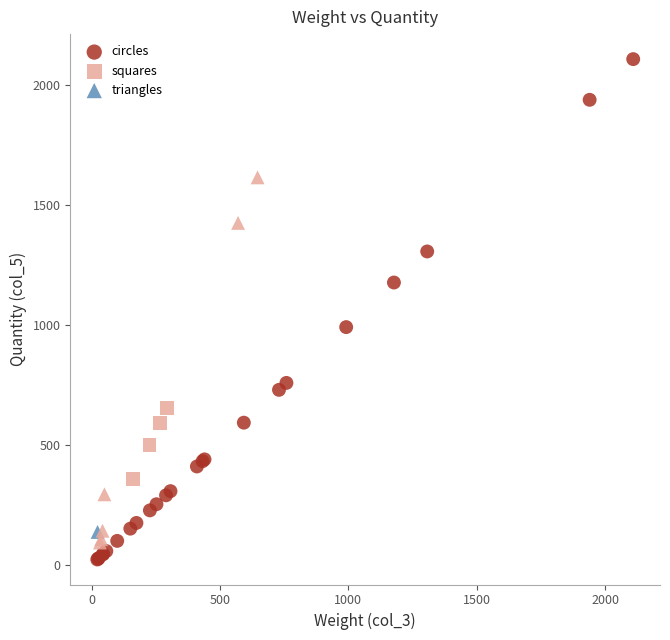

Which series contains the highest Y value?

circles